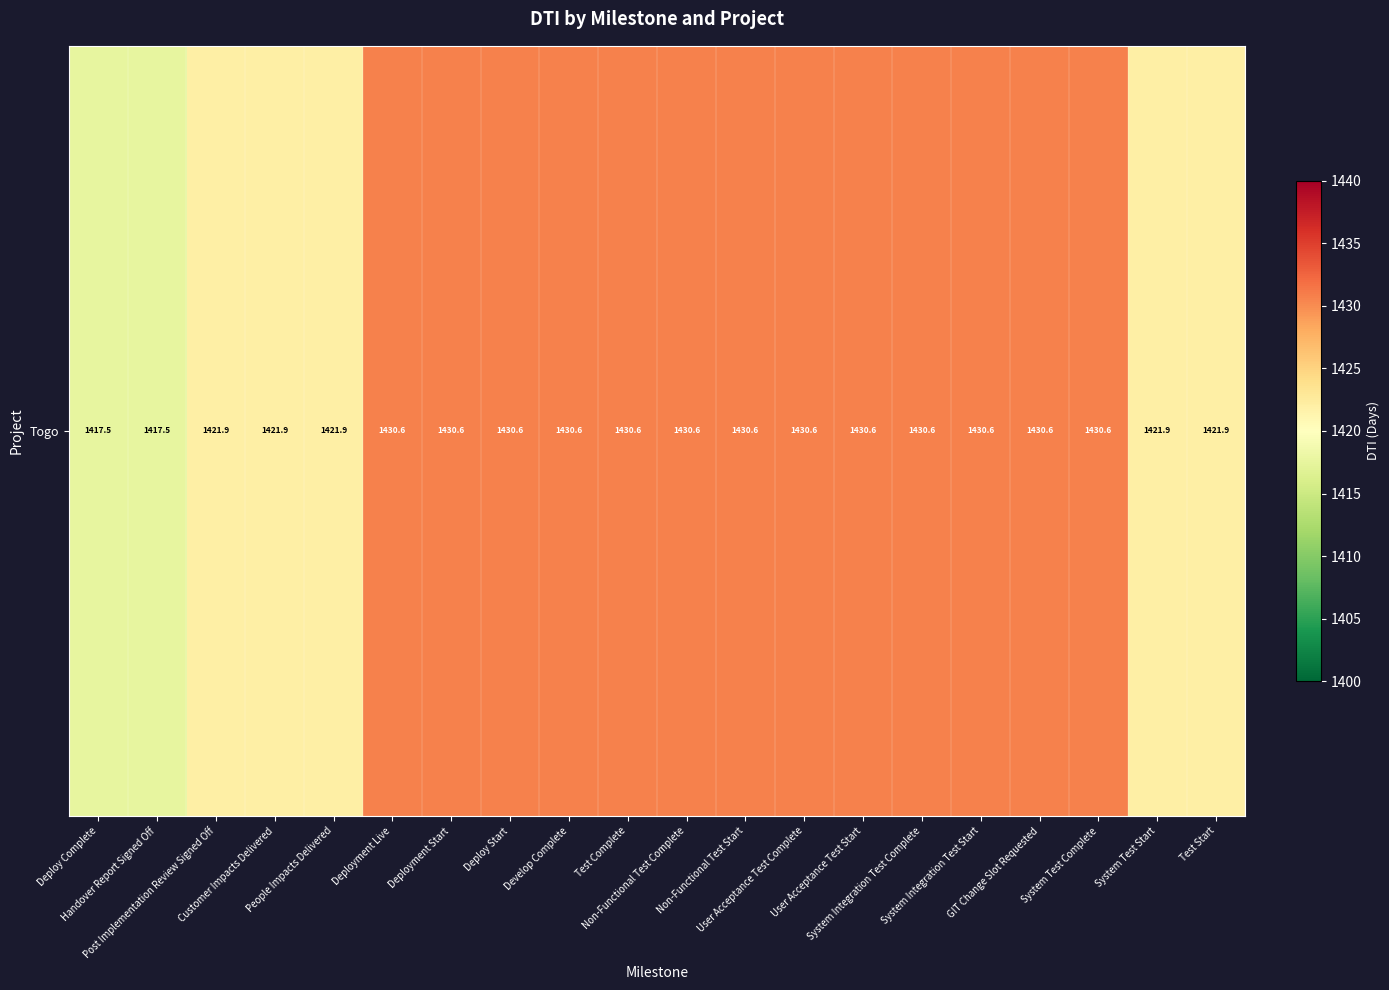

The chart shows a value of 1430.6 at System Integration Test Complete. True or false?

True